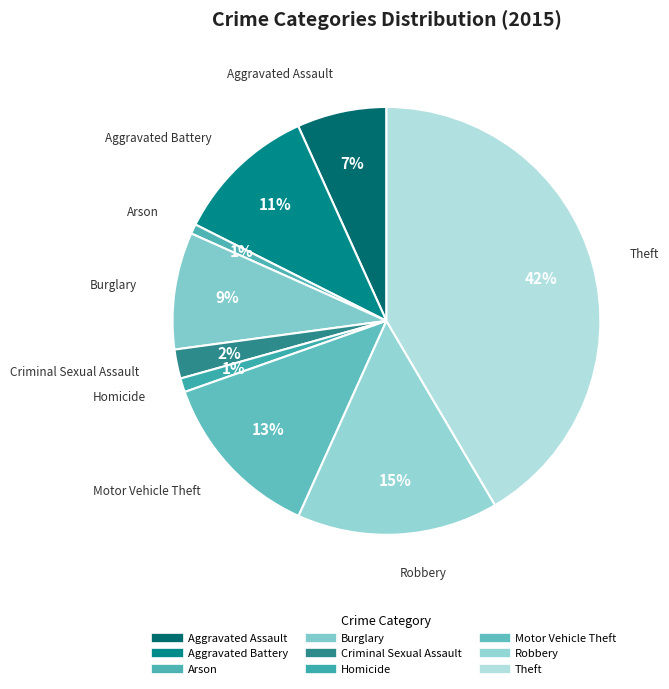

To the nearest percent, what is the difference between the Theft and Aggravated Assault slice percentages?

35%